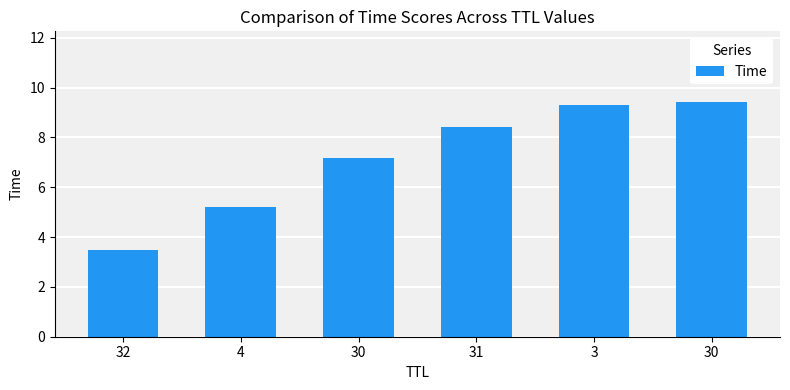

True or false: the data shows 8.4 at 31.

True